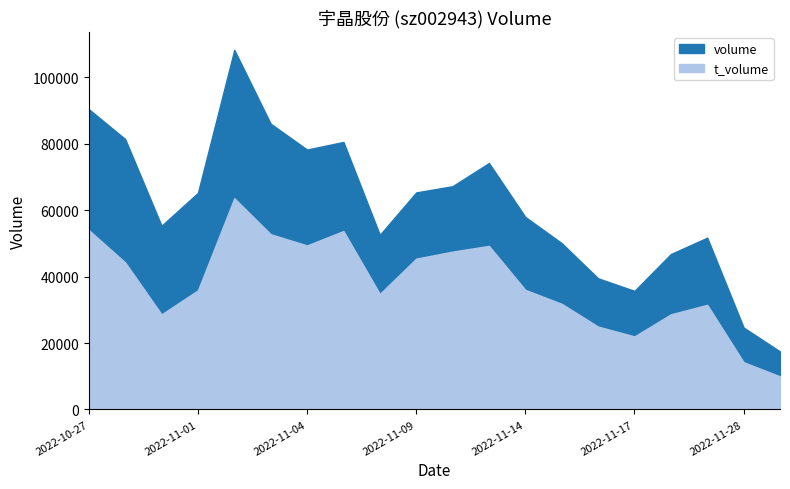

List the series in order of their overall mean, lowest first.

t_volume, volume